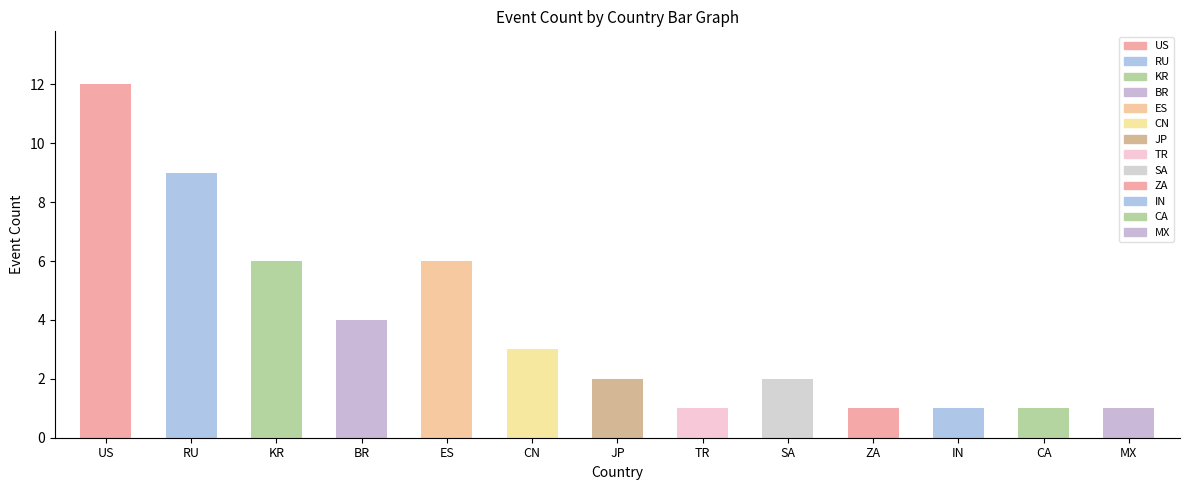

How many data points are less than 2?

5